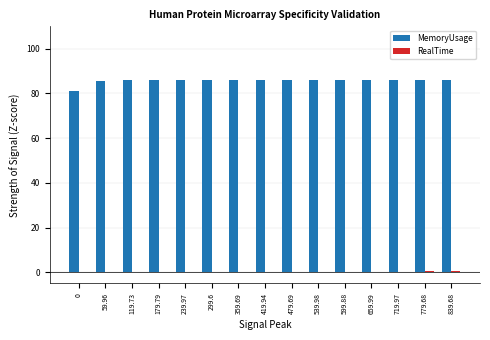

What is the sum of all MemoryUsage values?

1284.5